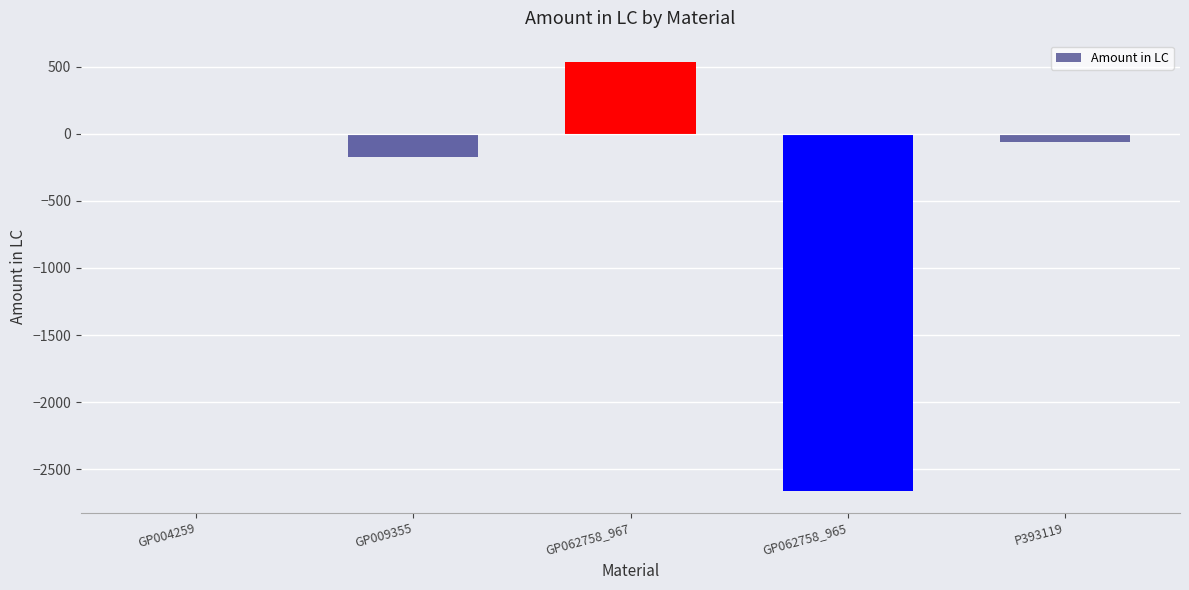

What is the sum of all values?

-2378.2